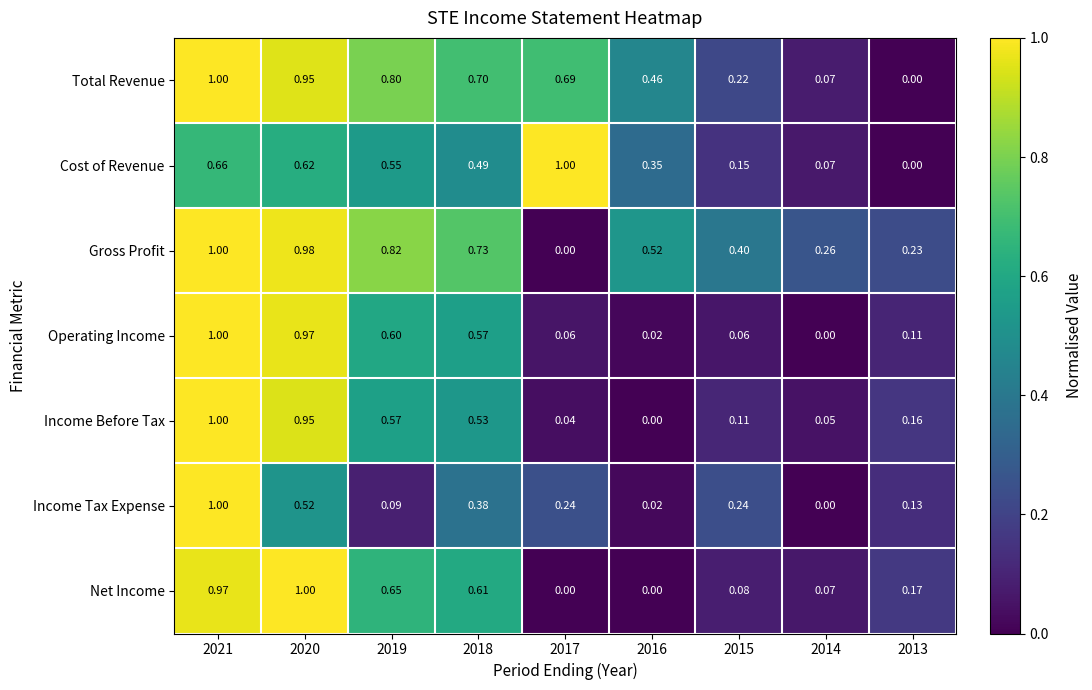

Which series has the largest total across all categories?

Gross Profit